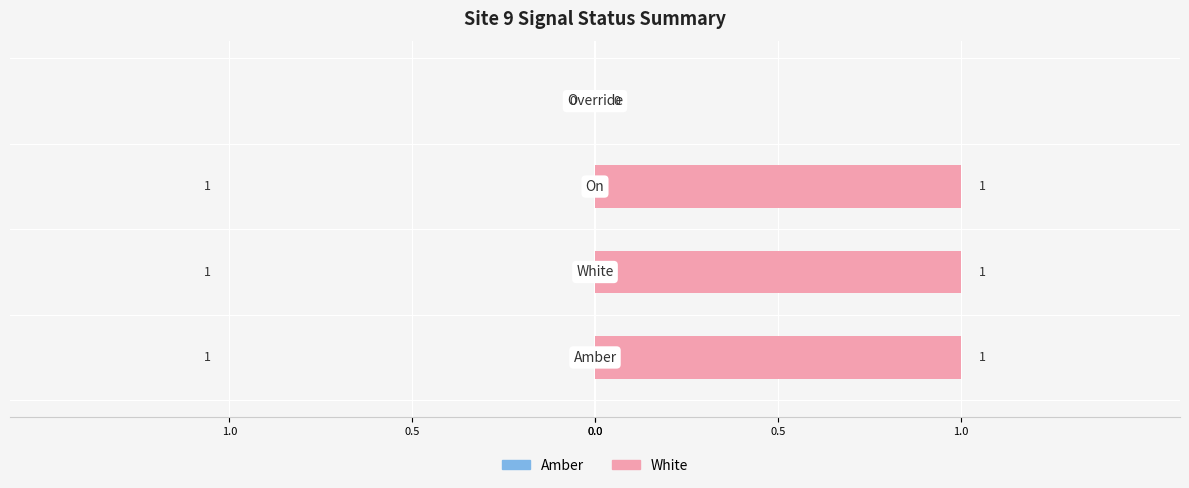

How many bars are there in total?

8